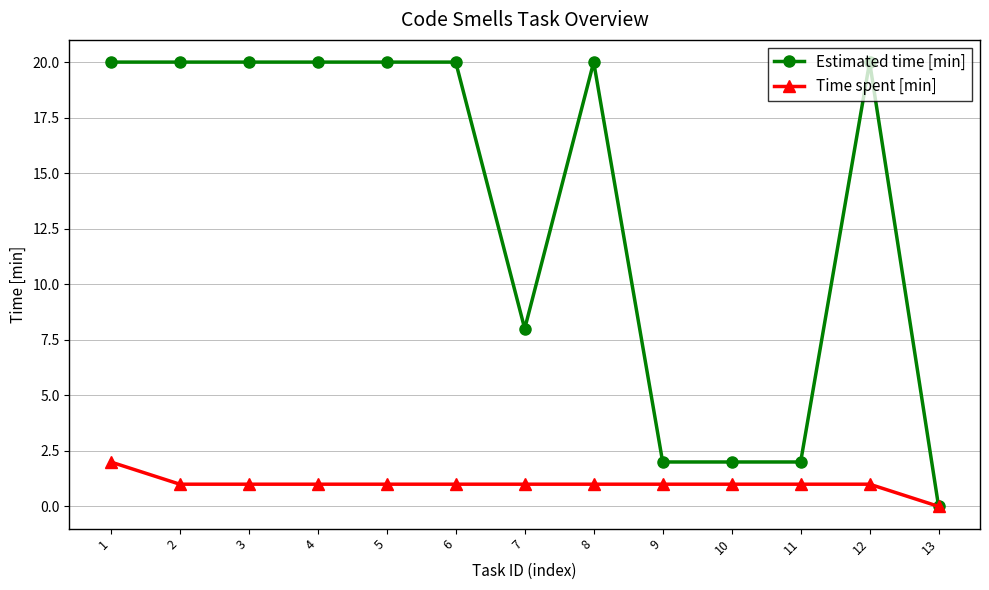

What is the value of the Time spent [min] point at the 9th from the left?

1